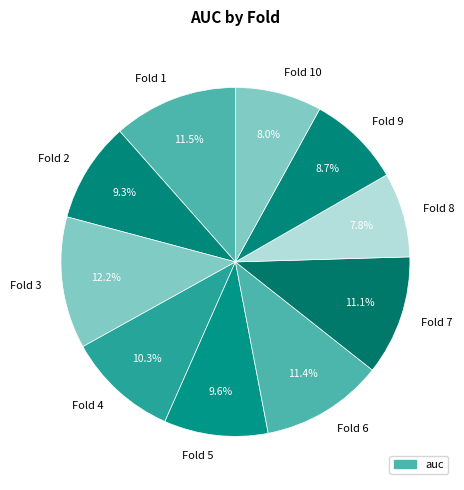

Which slice is the largest?

Fold 3